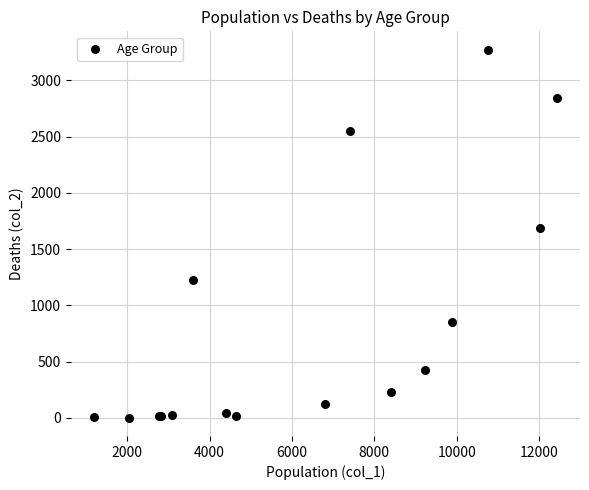

What Y value in the scatter plot is closest to 1638?

1690